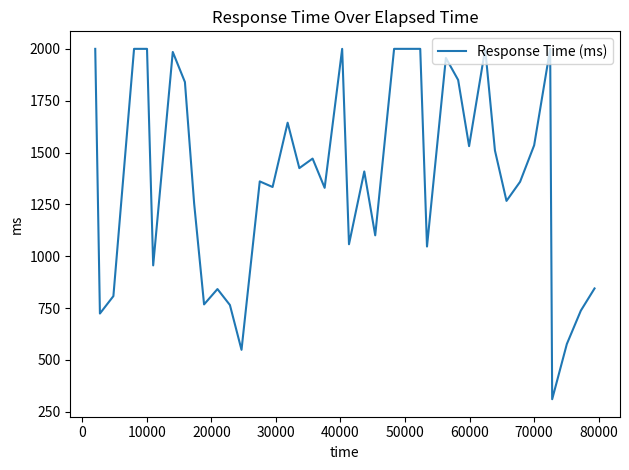

What is the greatest value displayed?

2000